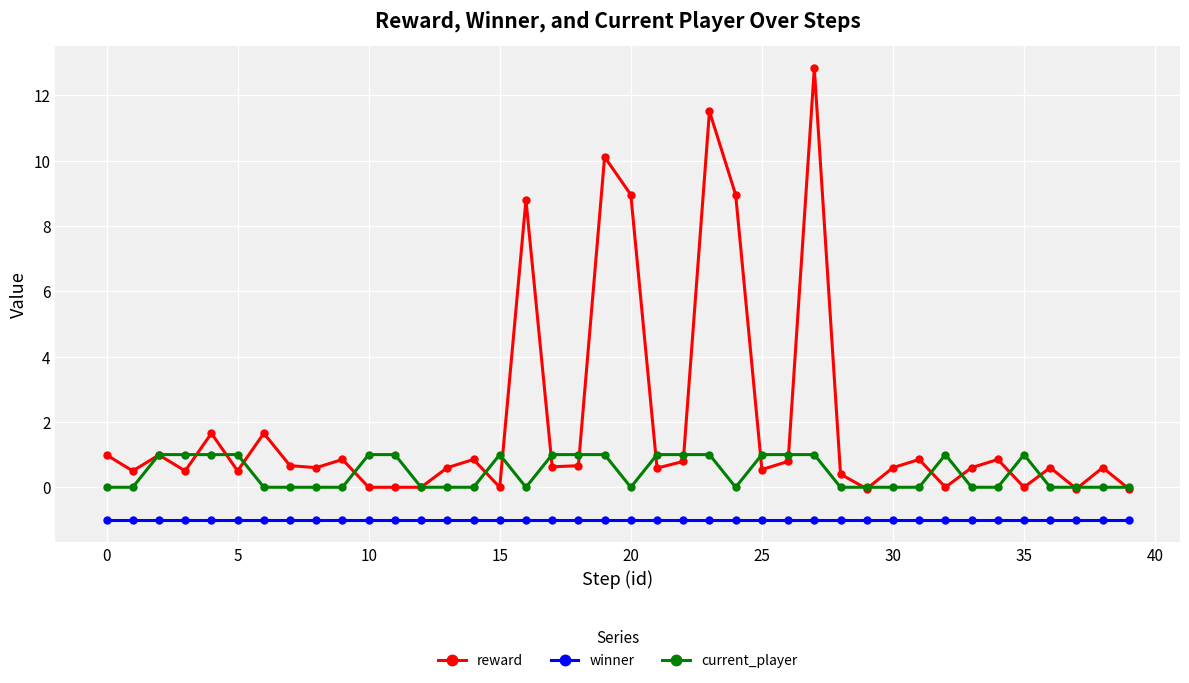

What is the sum of all current_player values?

18.0